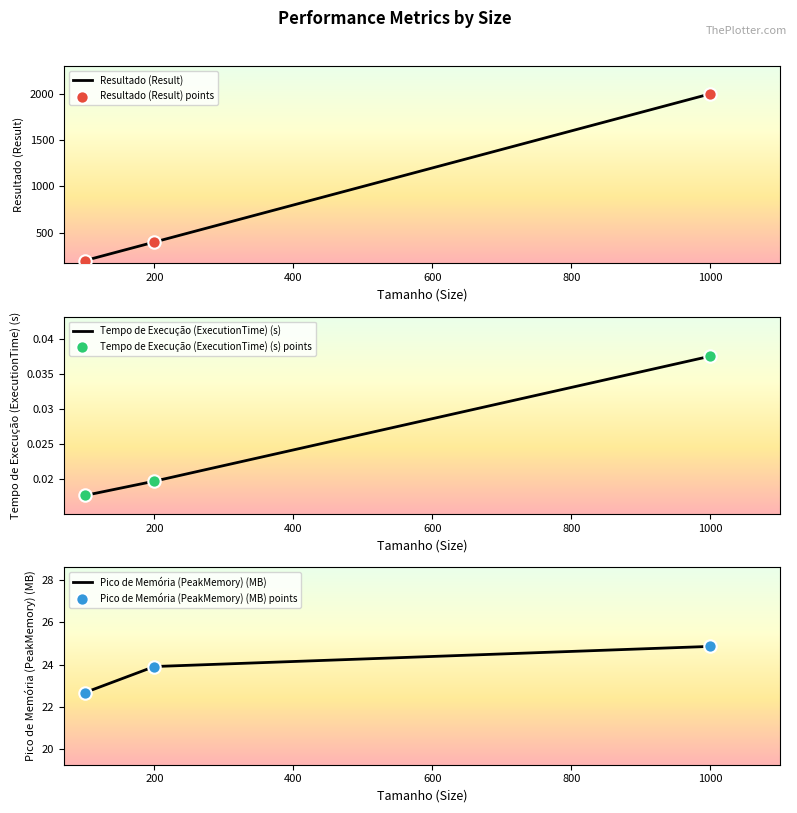

At which category is the sum across all series the highest?

1000